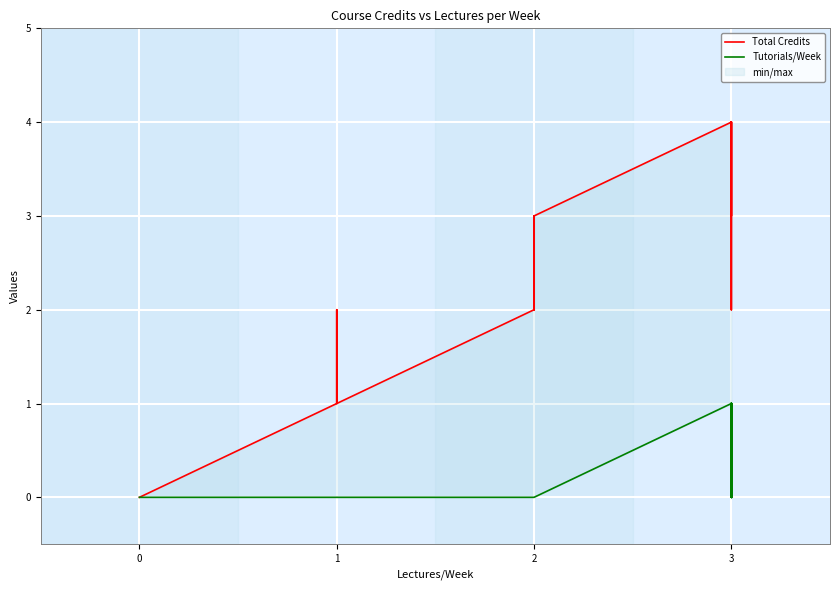

Reading left to right, list all the values displayed in this chart.

Total Credits: 0	0	0	1	1	1	1	2	1	2	2	2	2	2	3	2	2	2	2	2	2	2	2	3	4	2	4	4	4	4	4	4	4	4	3	4	4	4	4	4
Tutorials/Week: 0	0	0	0	0	0	0	0	0	0	0	0	0	0	0	0	0	0	0	0	0	0	0	0	1	0	1	0	1	0	1	0	1	1	0	1	1	1	1	1